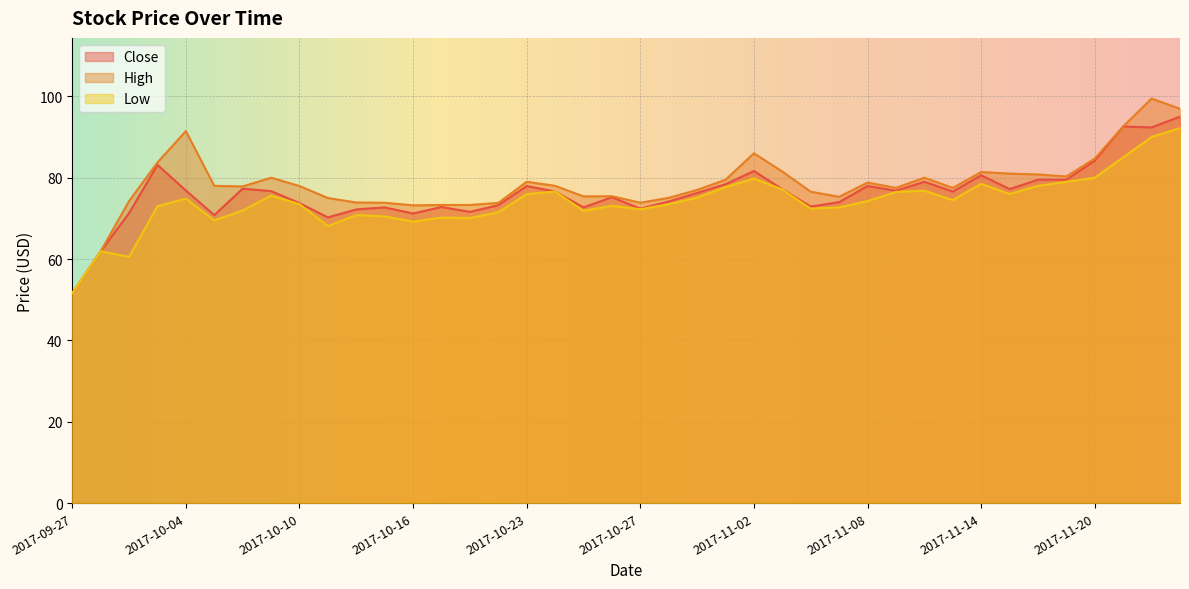

What is the value of the Close point at the 11th from the left?

72.2